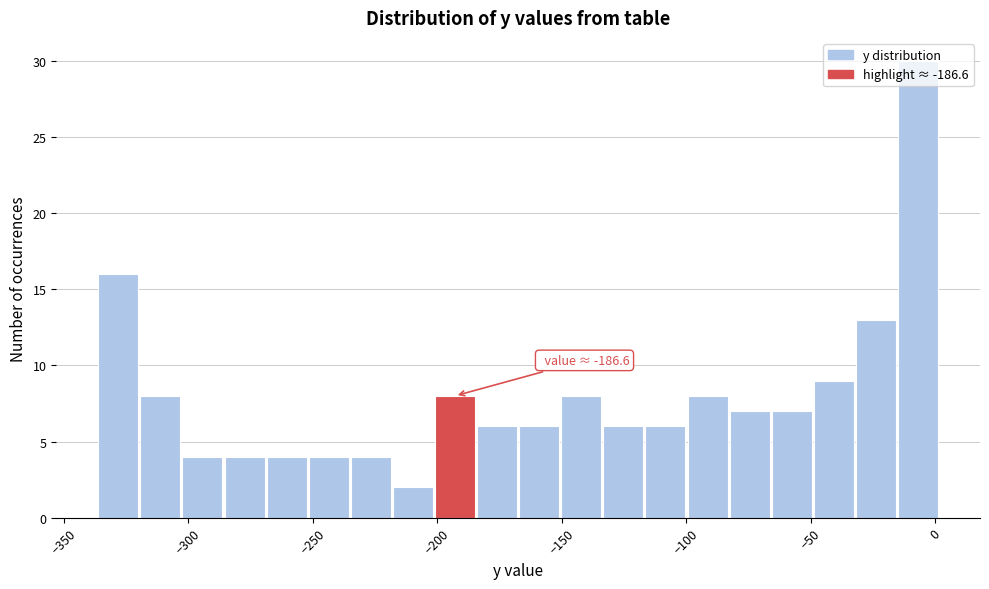

Around what value on the x-axis is the tallest bar? Give the approximate position of its centre, as read against the axis.

-5